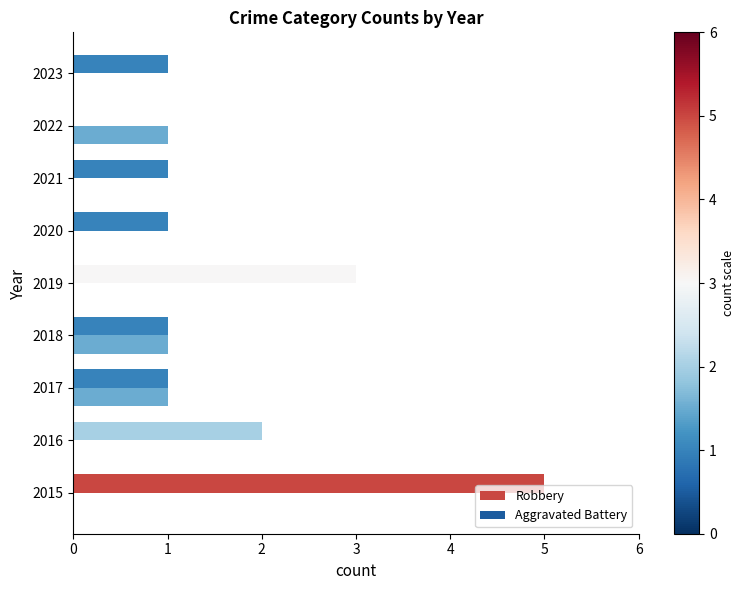

True or false: Robbery has a value of 1 at 2017.

True